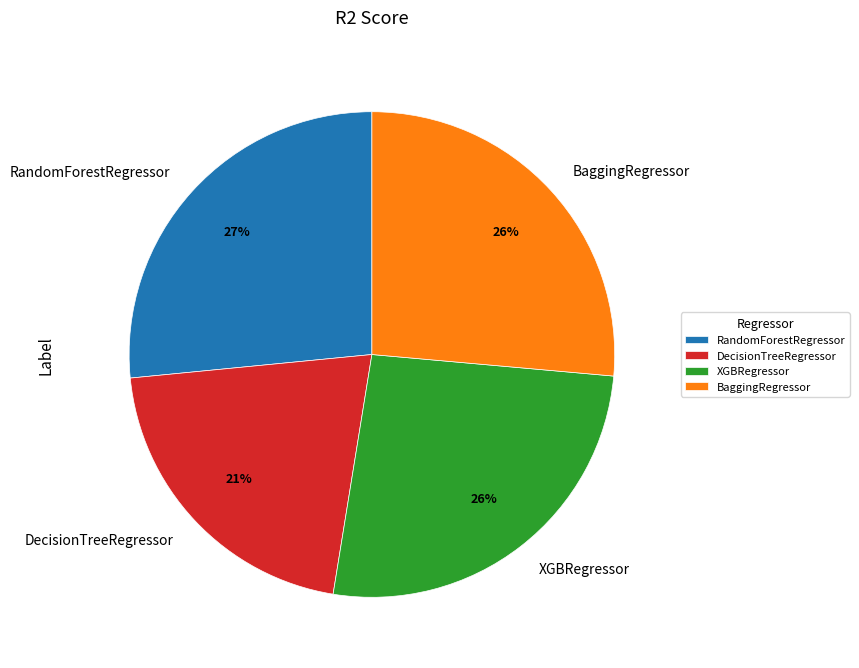

To the nearest percent, what is the difference between the largest and smallest slice percentages?

6%